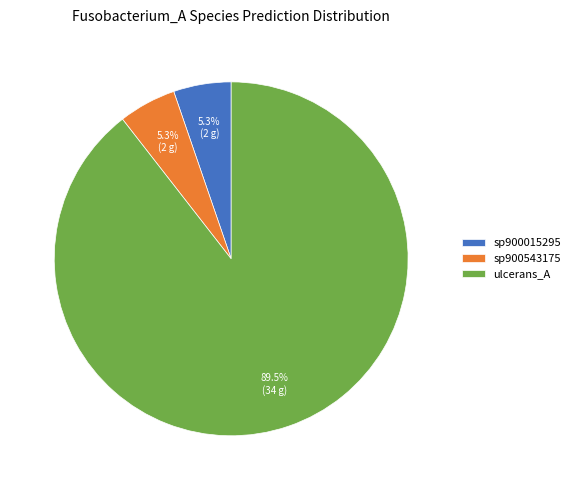

To the nearest percent, what is the difference between the largest and smallest slice percentages?

84%